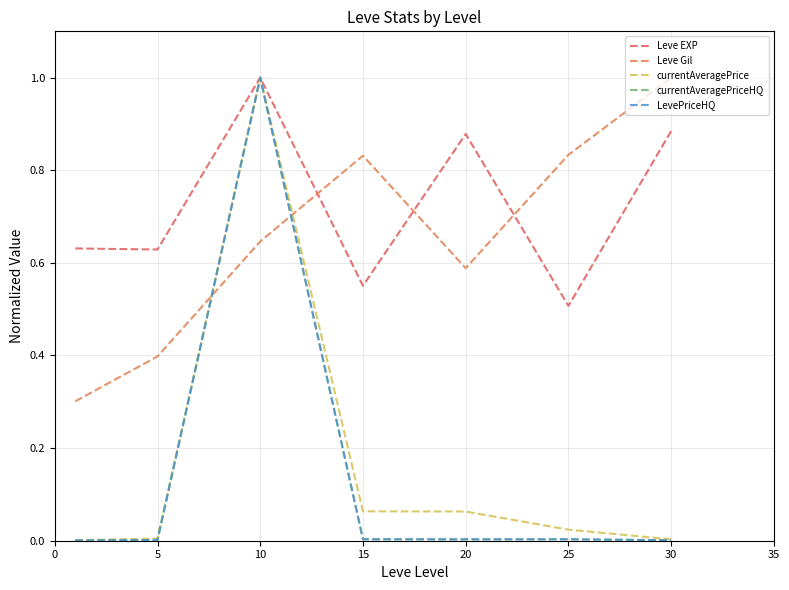

Does the chart display data point markers on the line(s)?

No